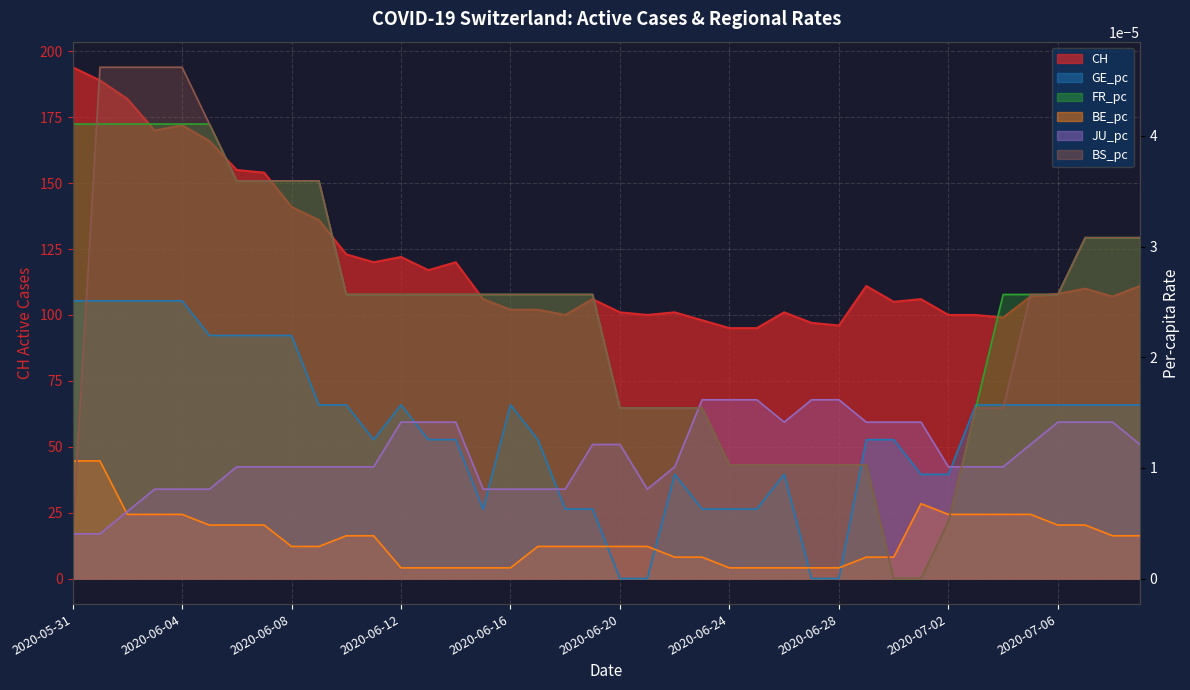

Between 2020-06-21 and 2020-06-23, which is larger?

2020-06-21